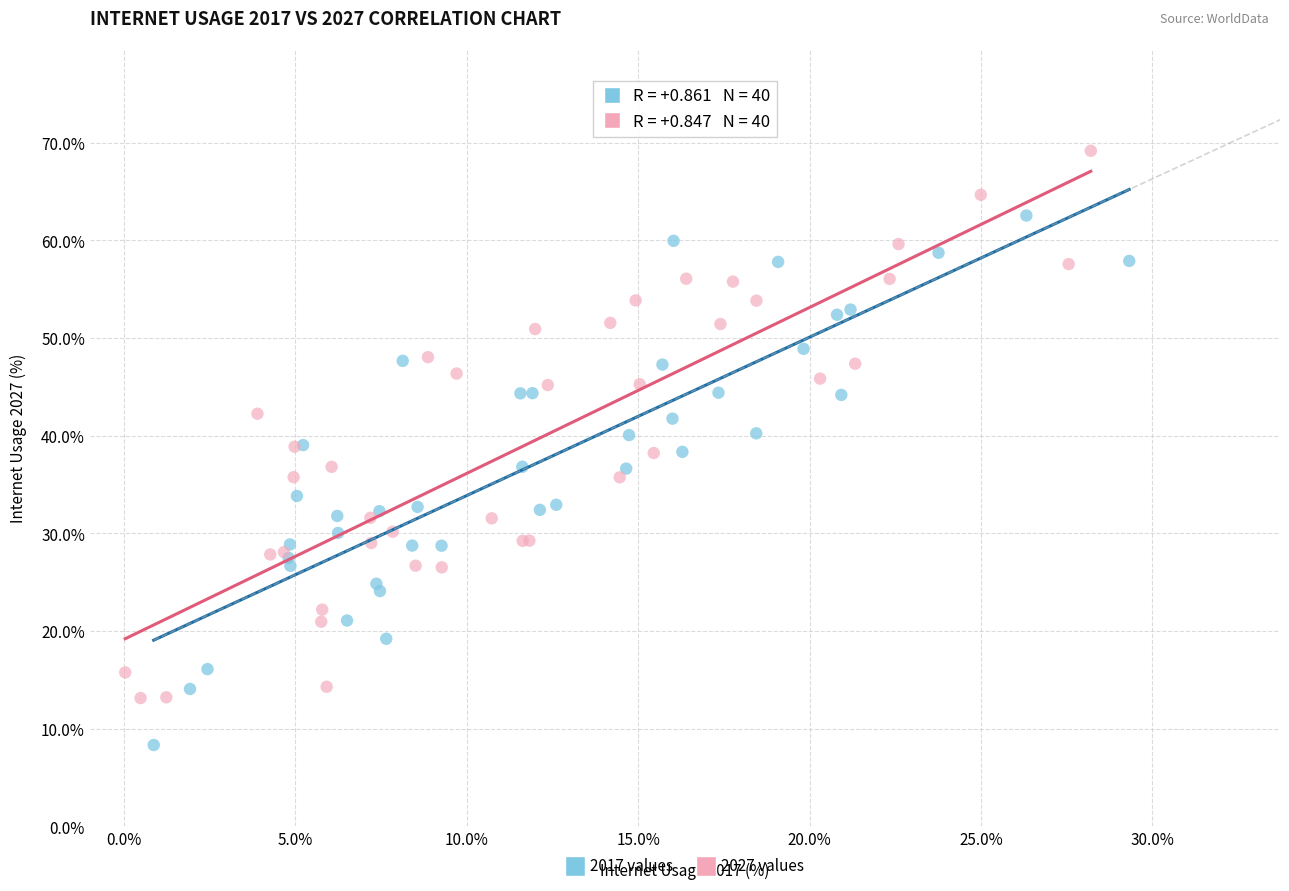

Which series reaches the maximum Y coordinate?

2027 values